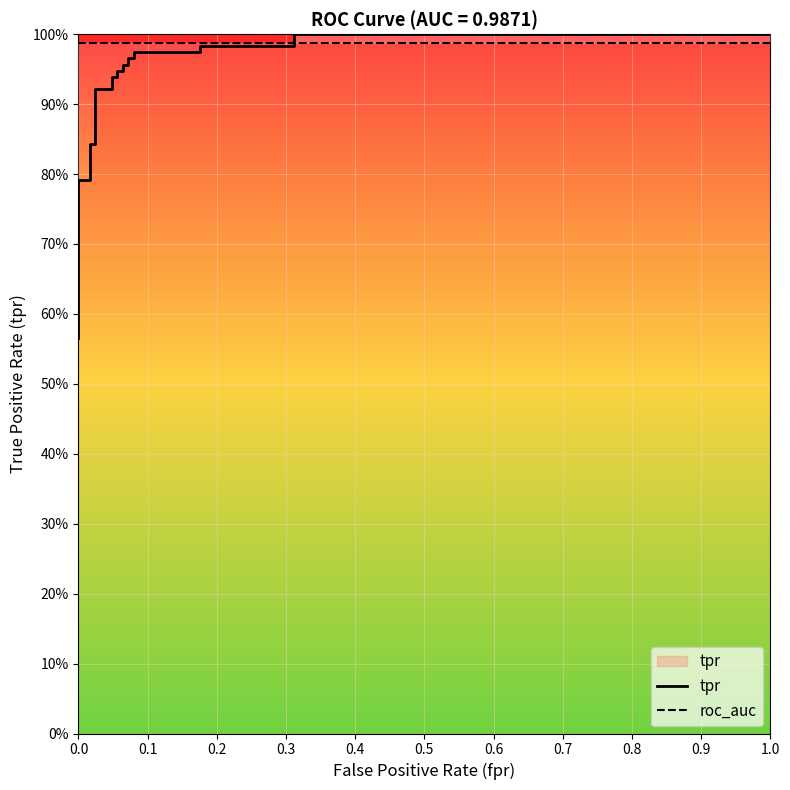

What position from the right is 0.2?

21